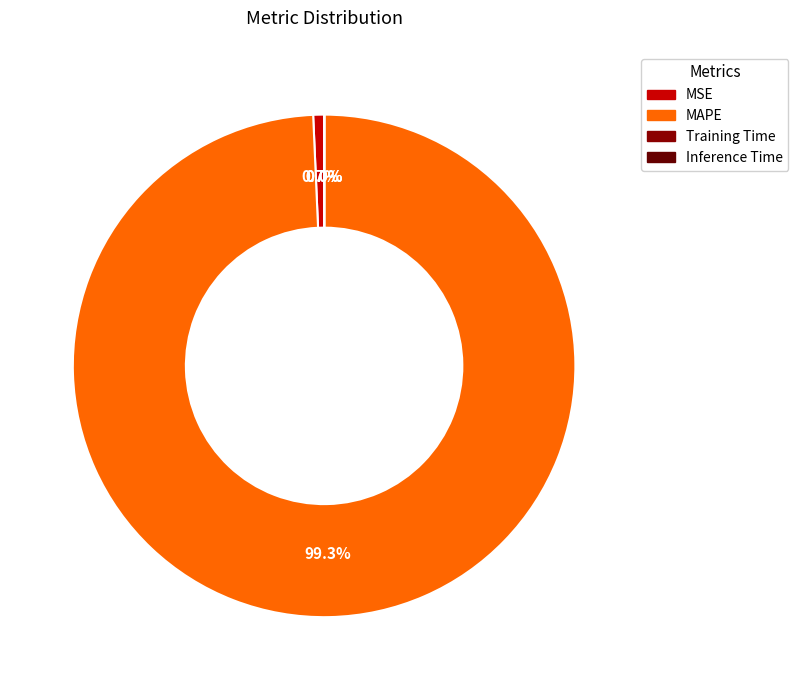

To the nearest percent, what is the difference between the MAPE and Inference Time slice percentages?

99%